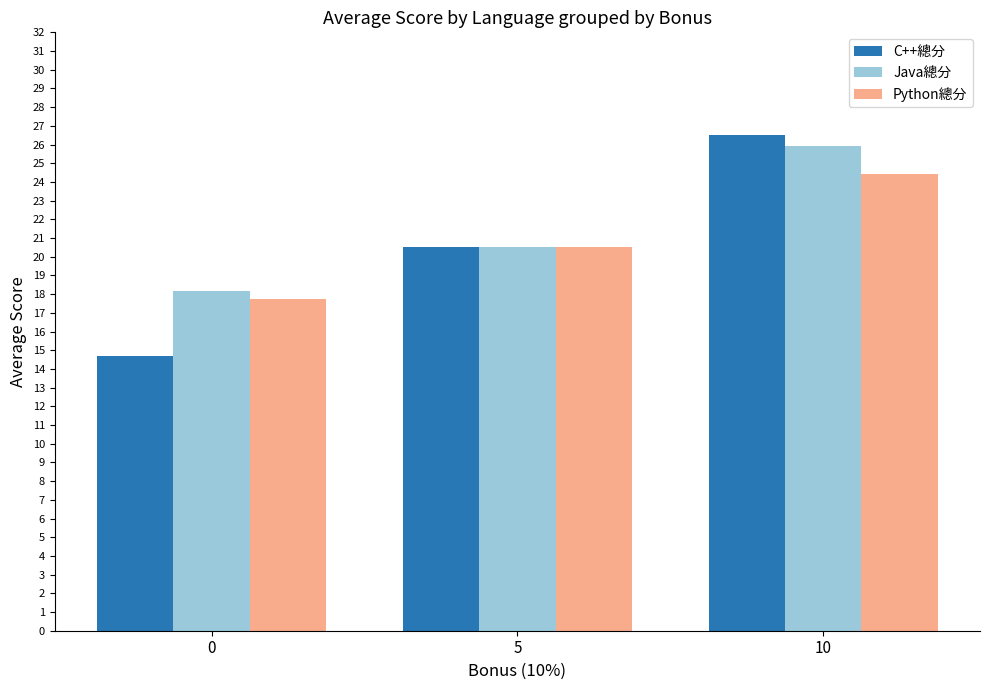

What is the greatest value displayed?

26.5